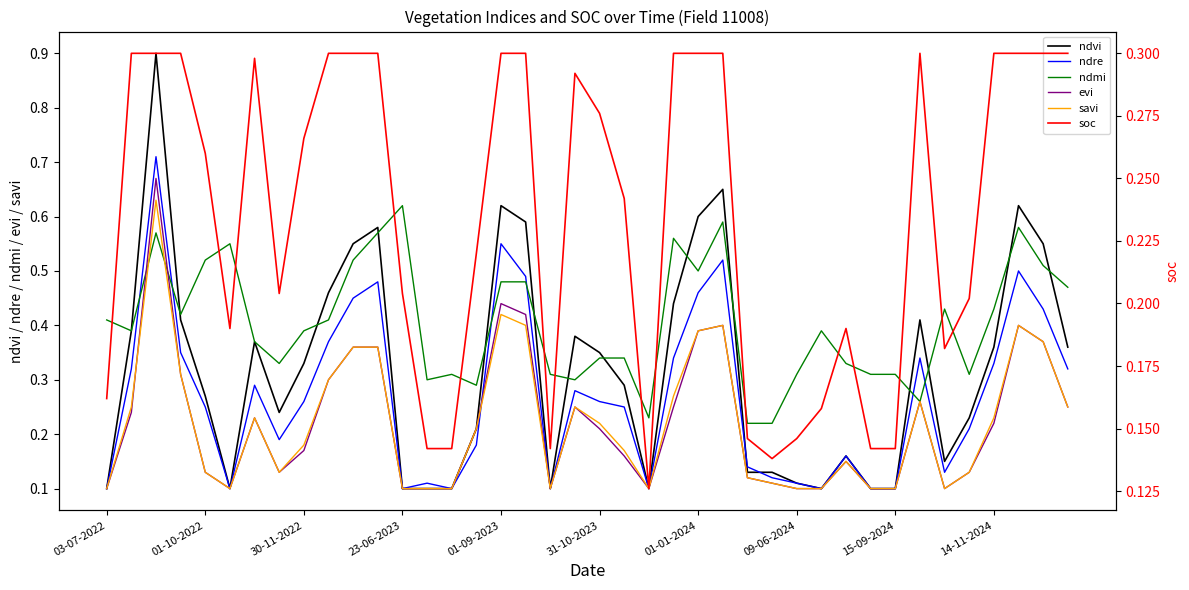

True or false: ndmi and ndre cross at least once.

True